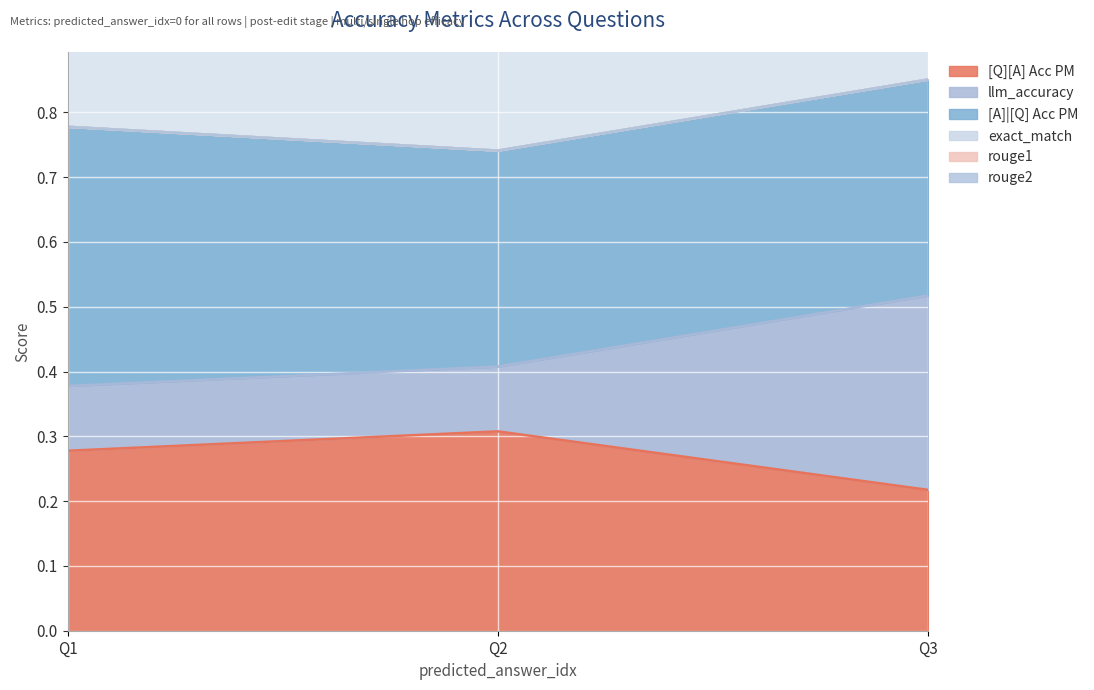

Is the value of [A]|[Q] Acc PM at 0 greater than the value of exact_match at 0?

Yes